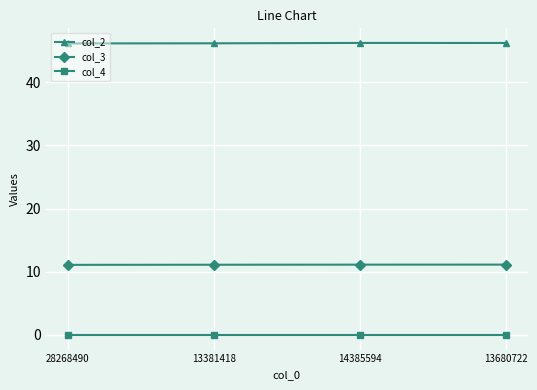

True or false: col_2 and col_4 cross at least once.

False